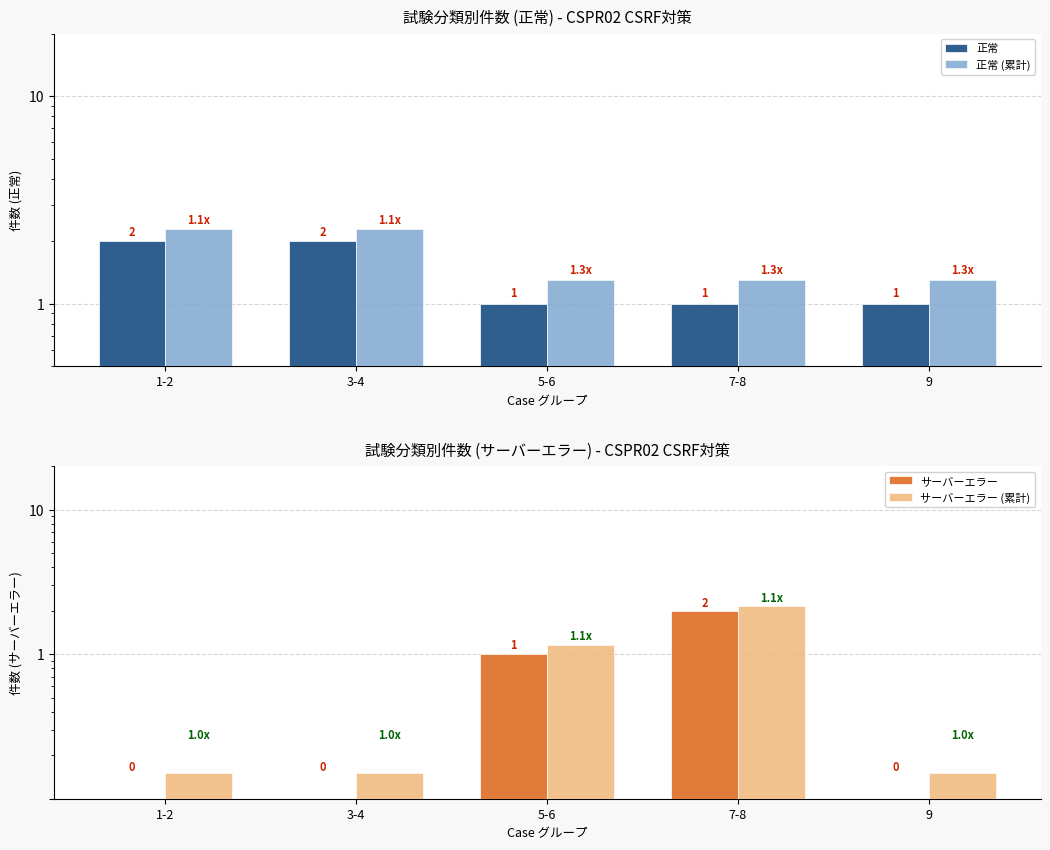

True or false: サーバーエラー has a value of 0.1 at 9.

True